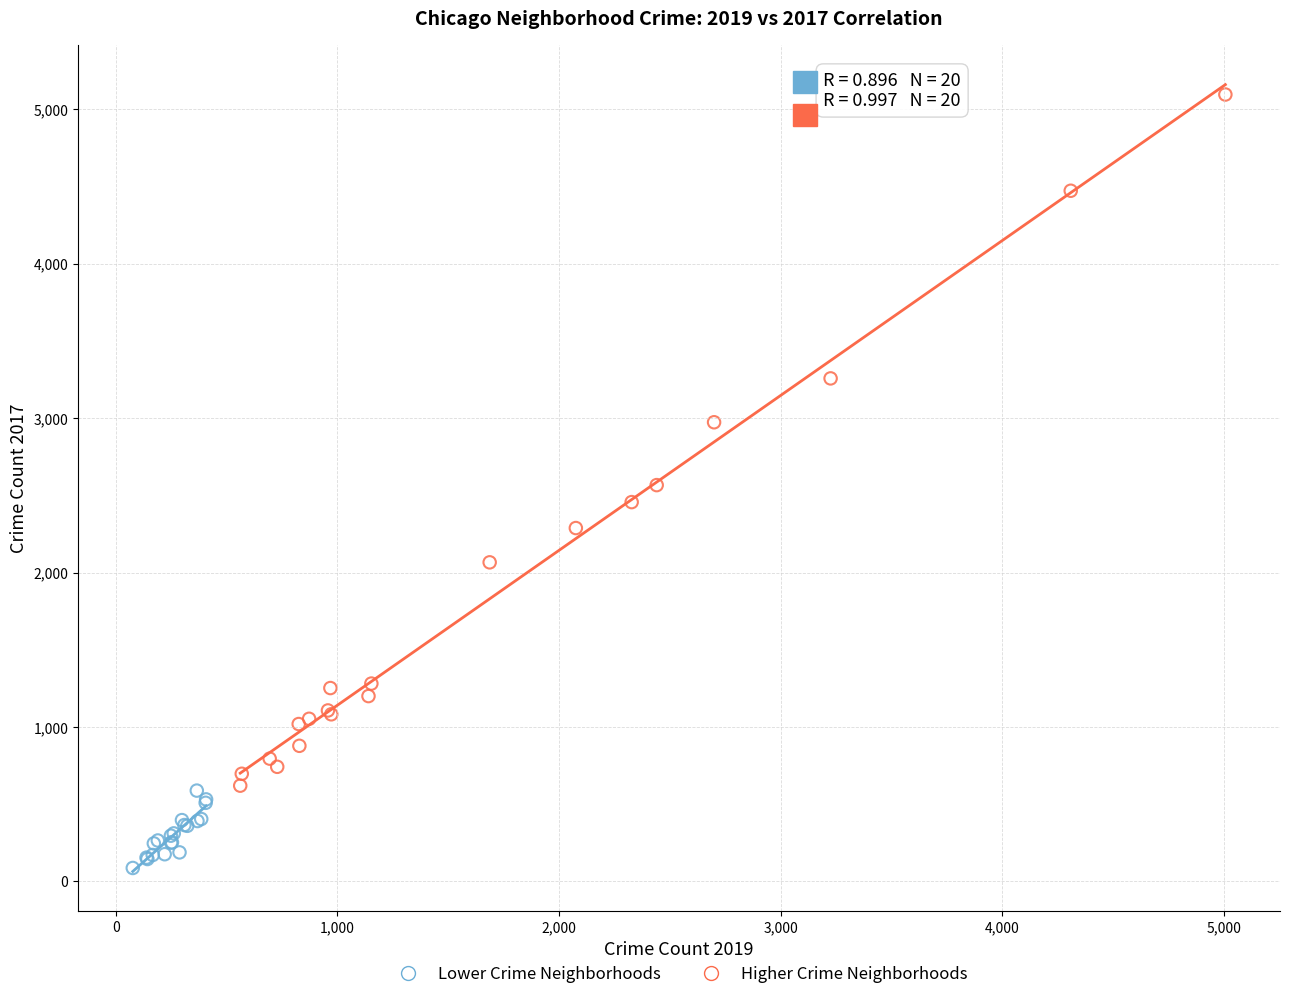

Which series has the largest Y range (max minus min)?

Higher Crime Neighborhoods